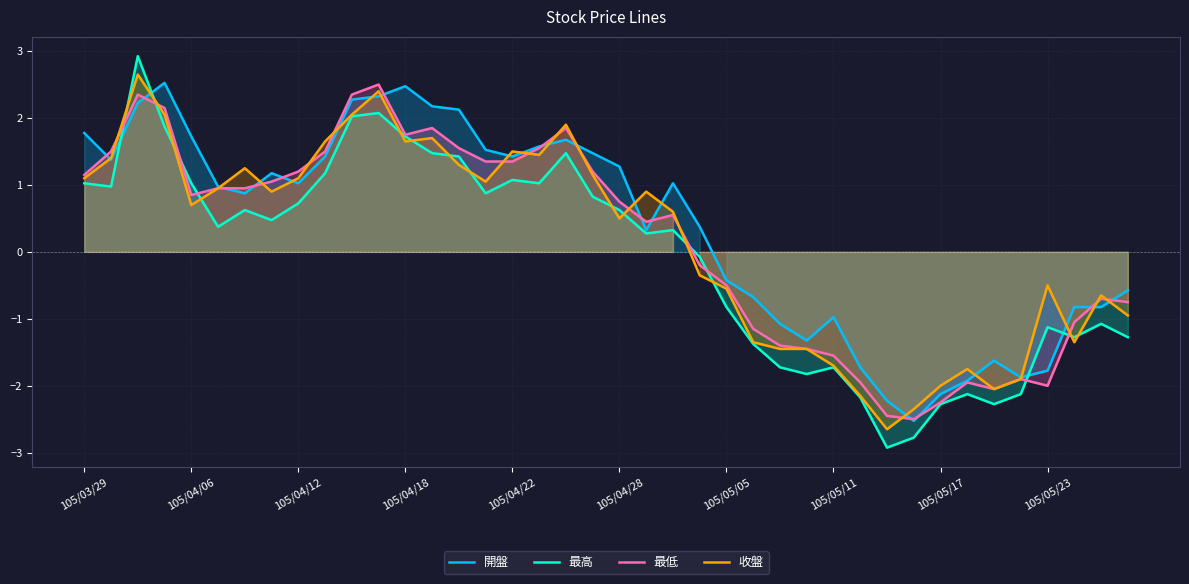

How many lines are shown in the chart?

4